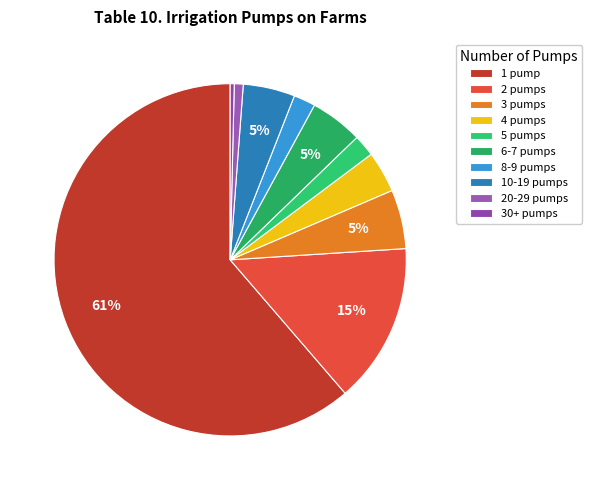

To the nearest percent, what portion does 20-29 pumps represent?

1%